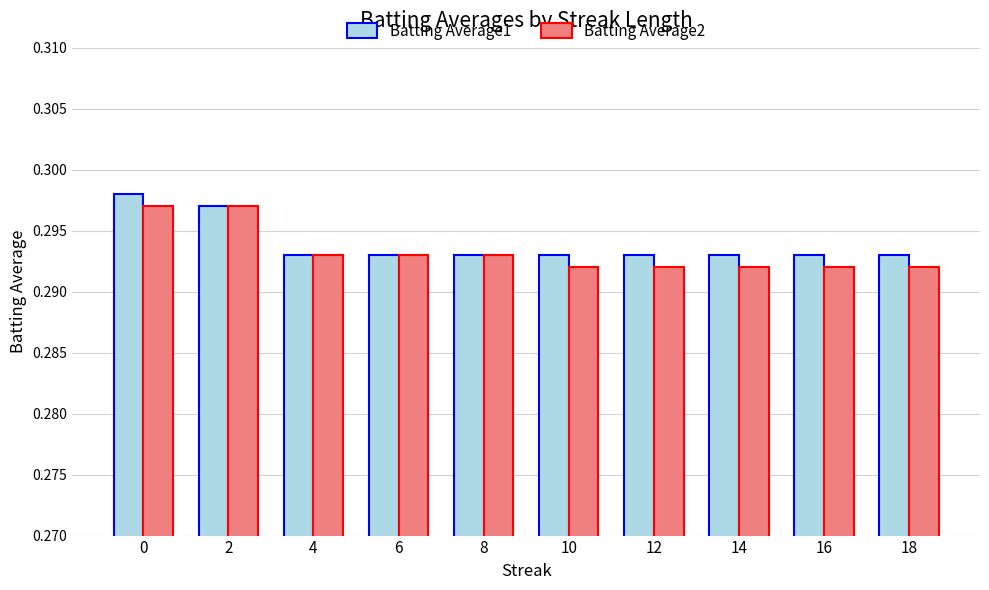

What is the sum of all Batting Average2 values?

2.9